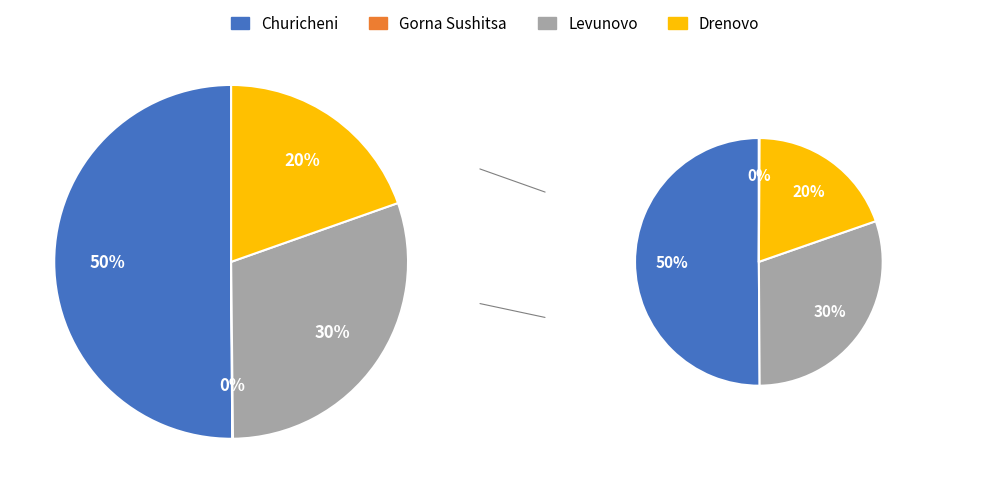

Between Churicheni and Drenovo, which is larger?

Churicheni